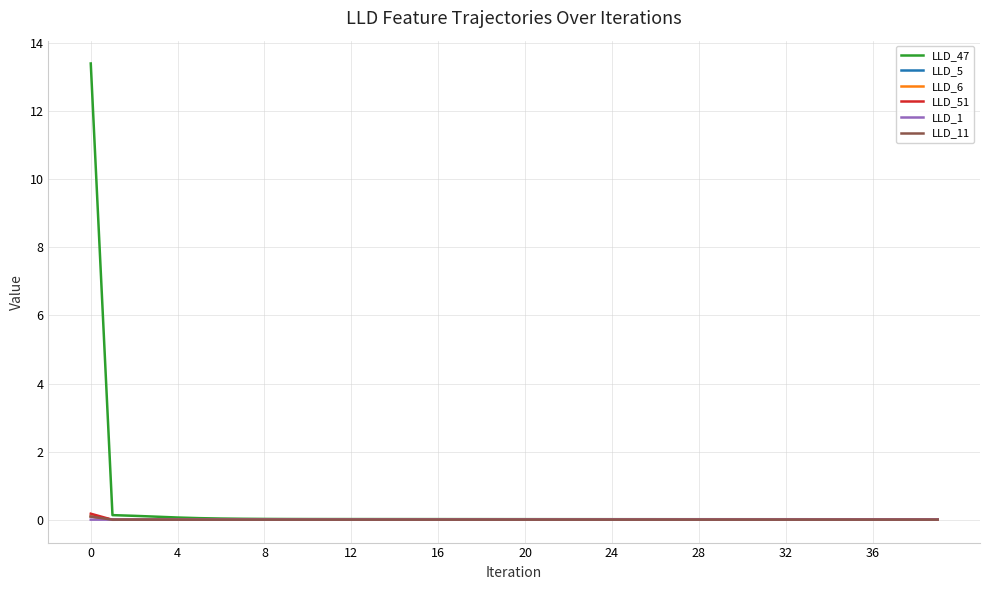

Which series has the widest spread of values?

LLD_47